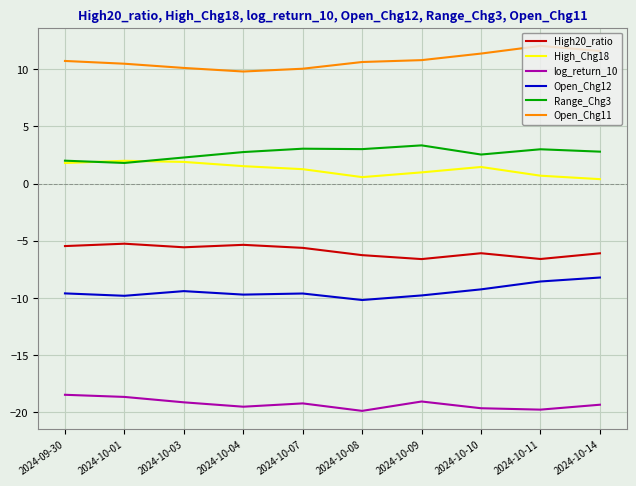

Which series has the largest total across all categories?

Open_Chg11